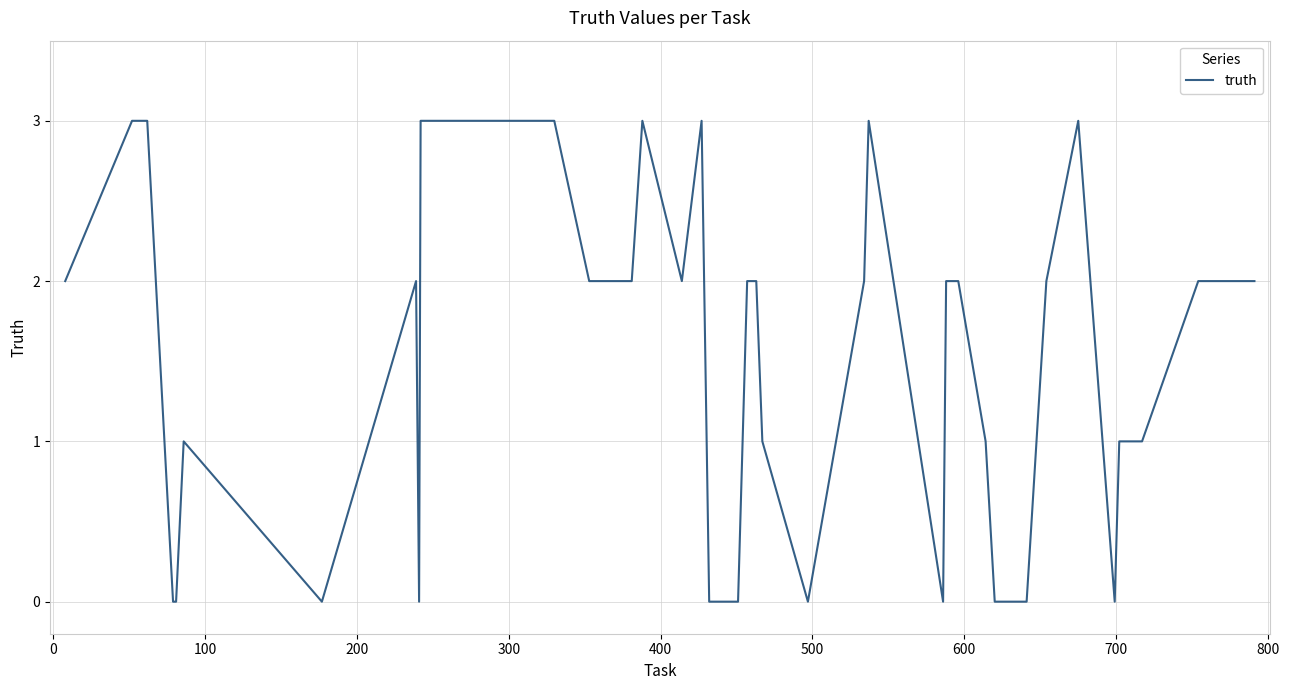

What is the difference between the maximum and minimum values?

3